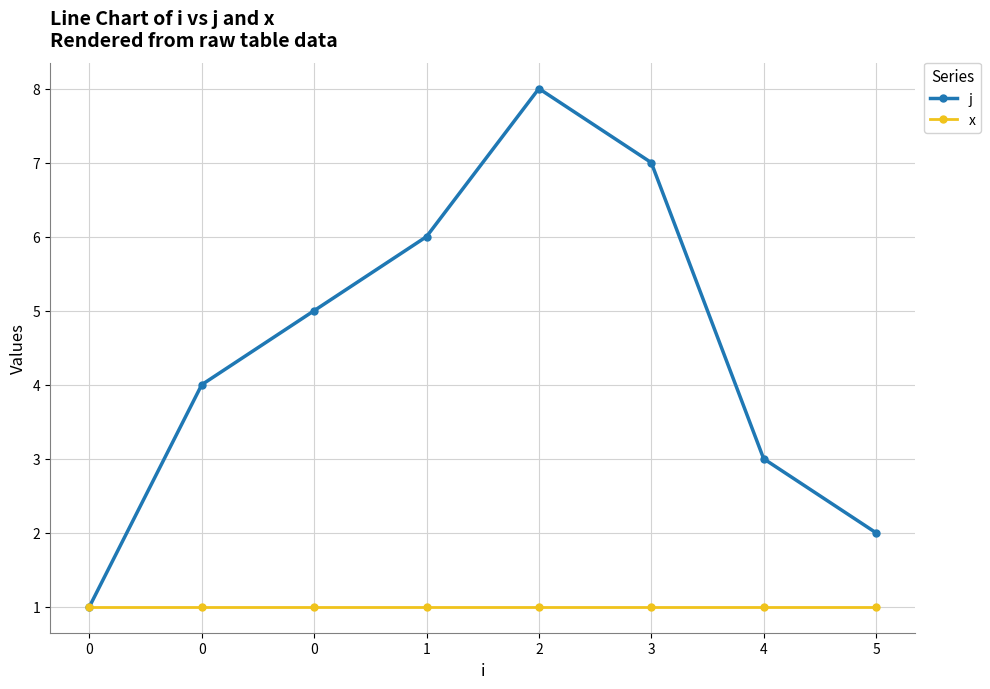

What are all the series names shown in the legend?

j, x